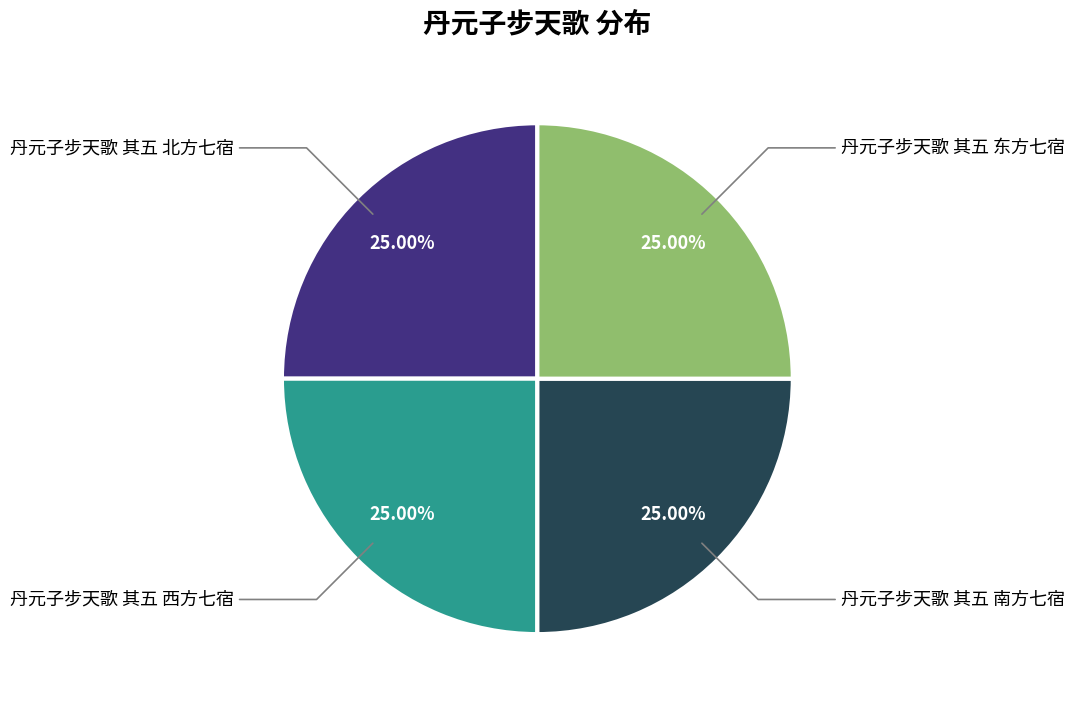

Does any single category account for the majority?

No